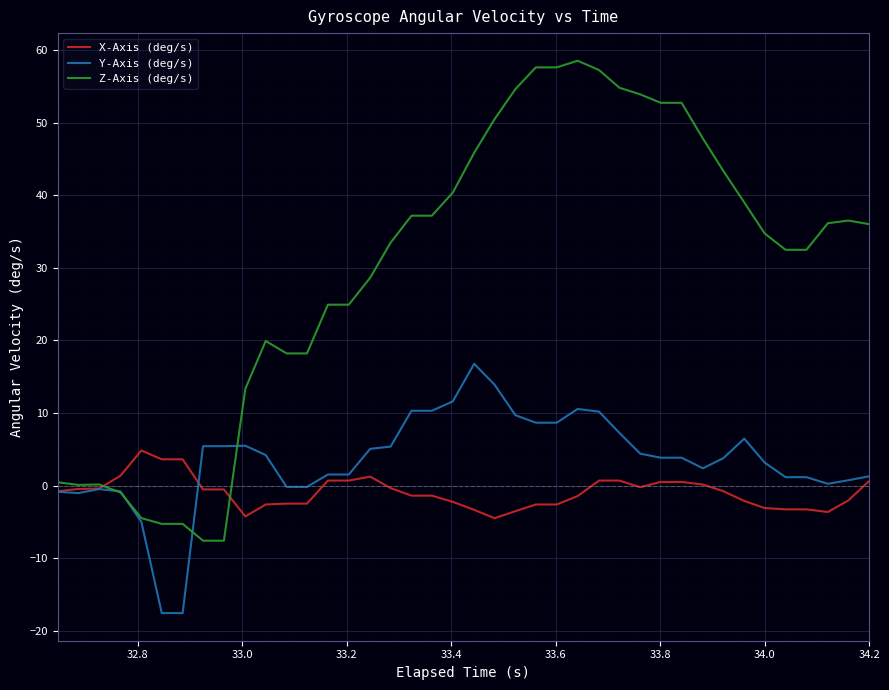

Which series has the largest range (max minus min)?

Z-Axis (deg/s)